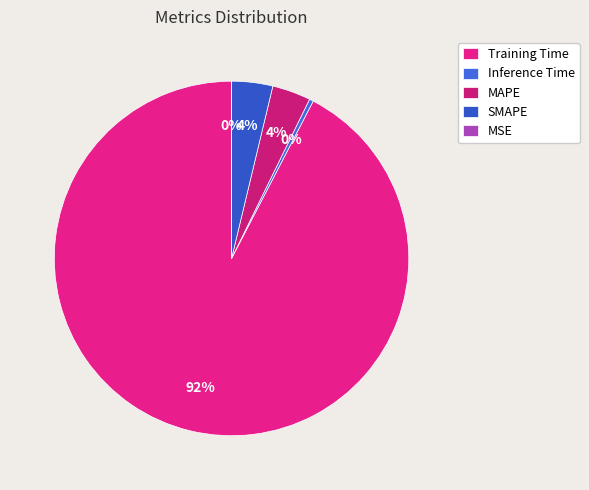

Which category has the biggest portion of the pie?

Training Time